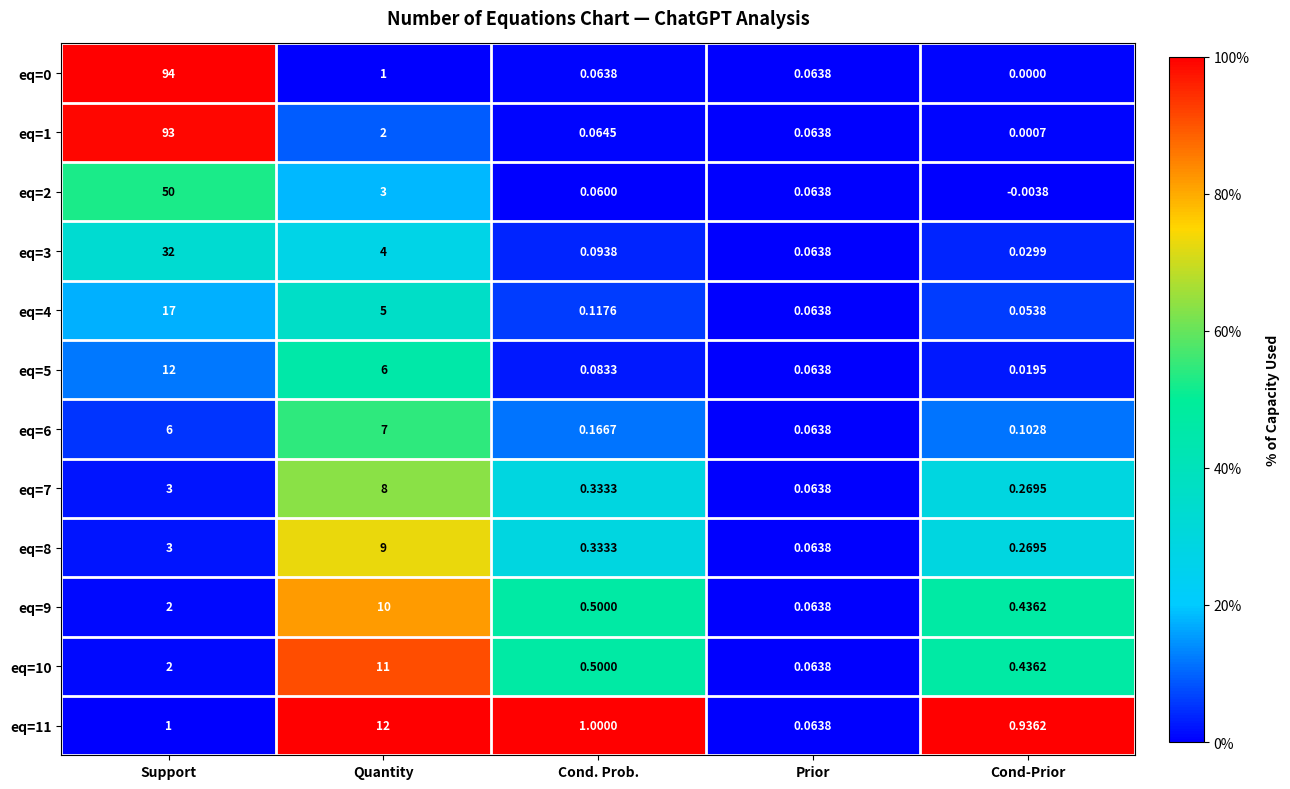

Where is eq=10 nearest to the value 5?

Support